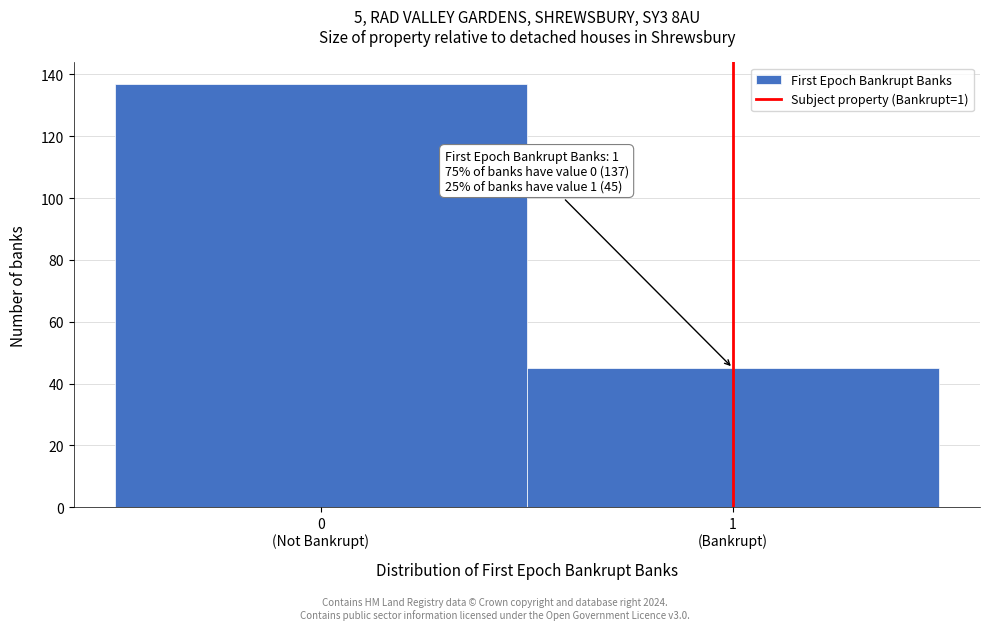

Reading left to right, list all the values displayed in this chart.

137	45